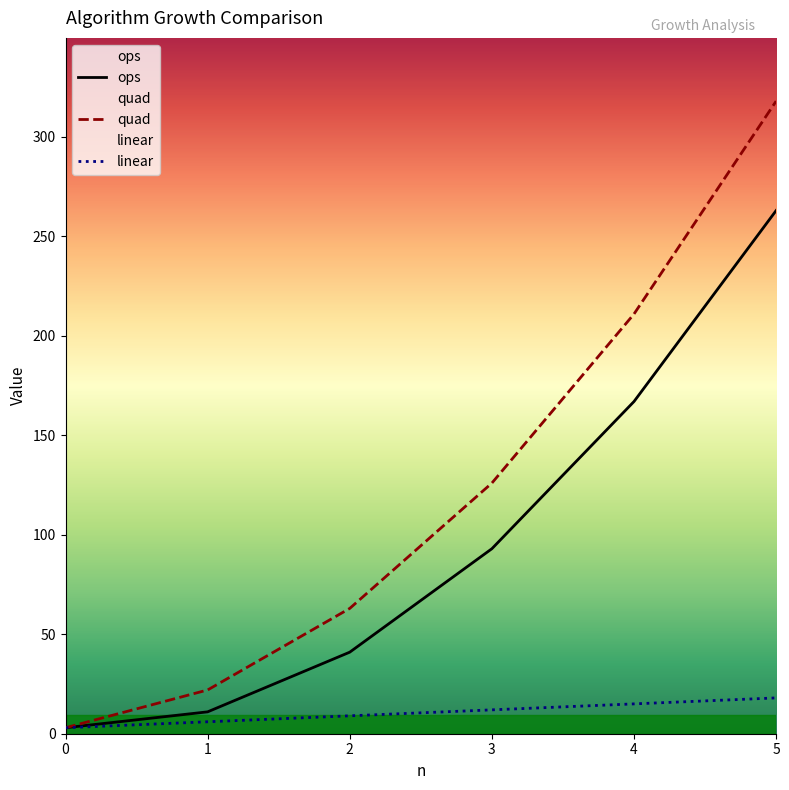

What is the minimum value shown in the chart?

3